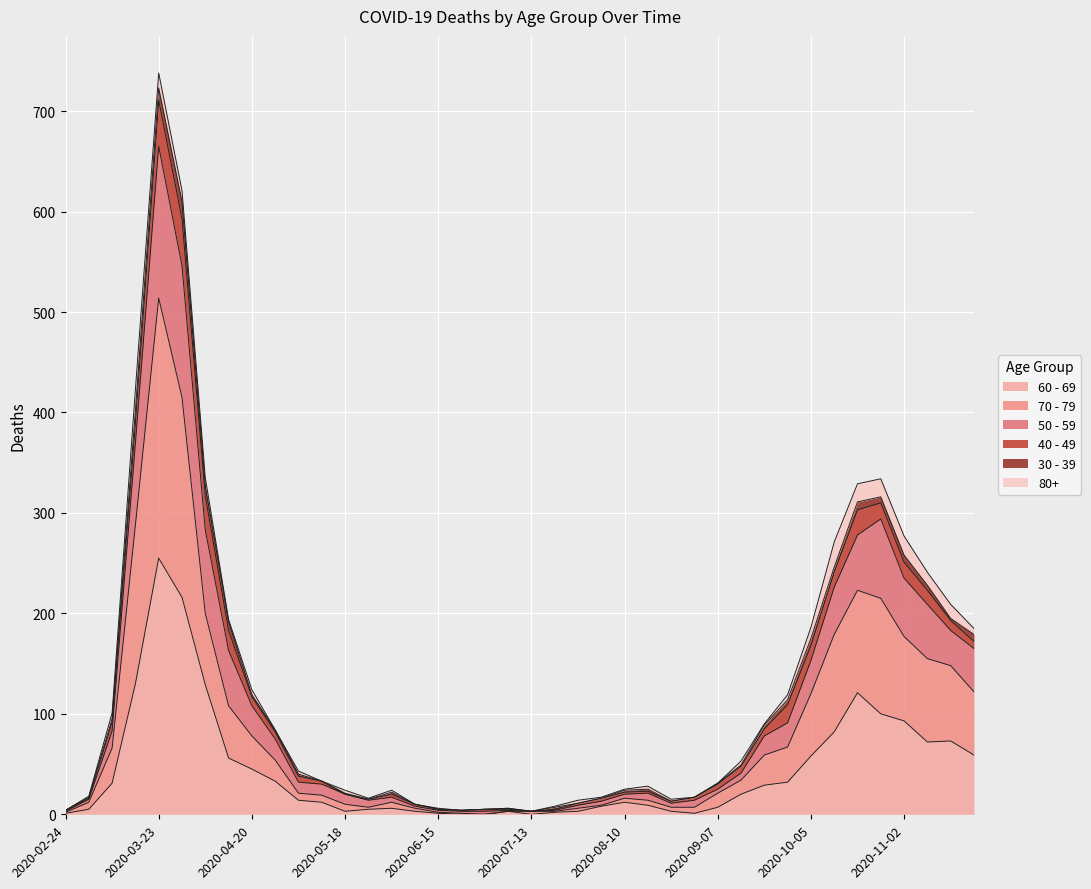

Which category has the highest value in the 60 - 69 series?

2020-03-23